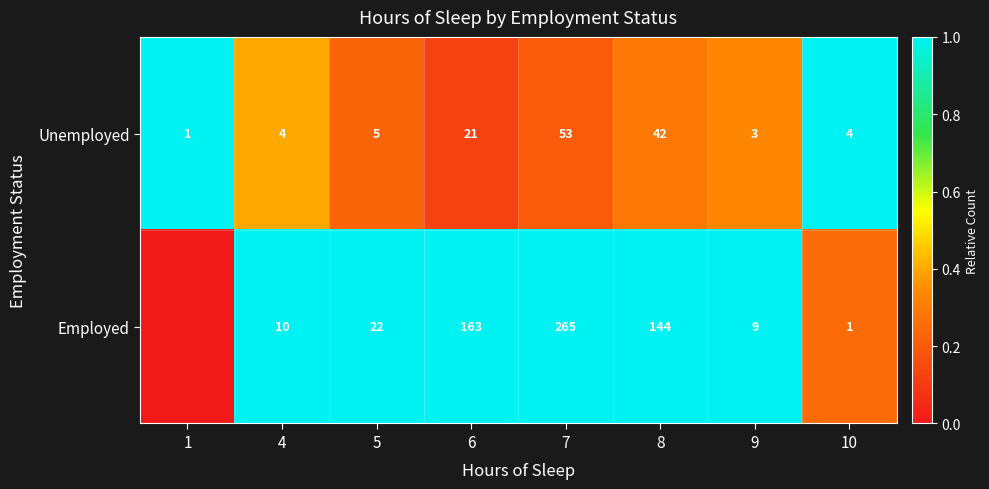

Which category has the highest value in the Unemployed series?

7